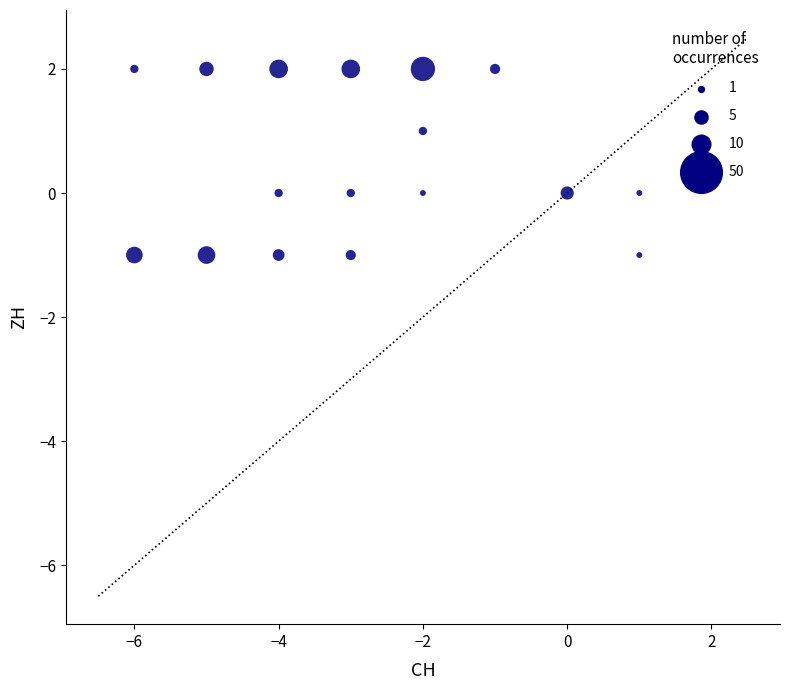

What is the range of Y values (max minus min)?

3